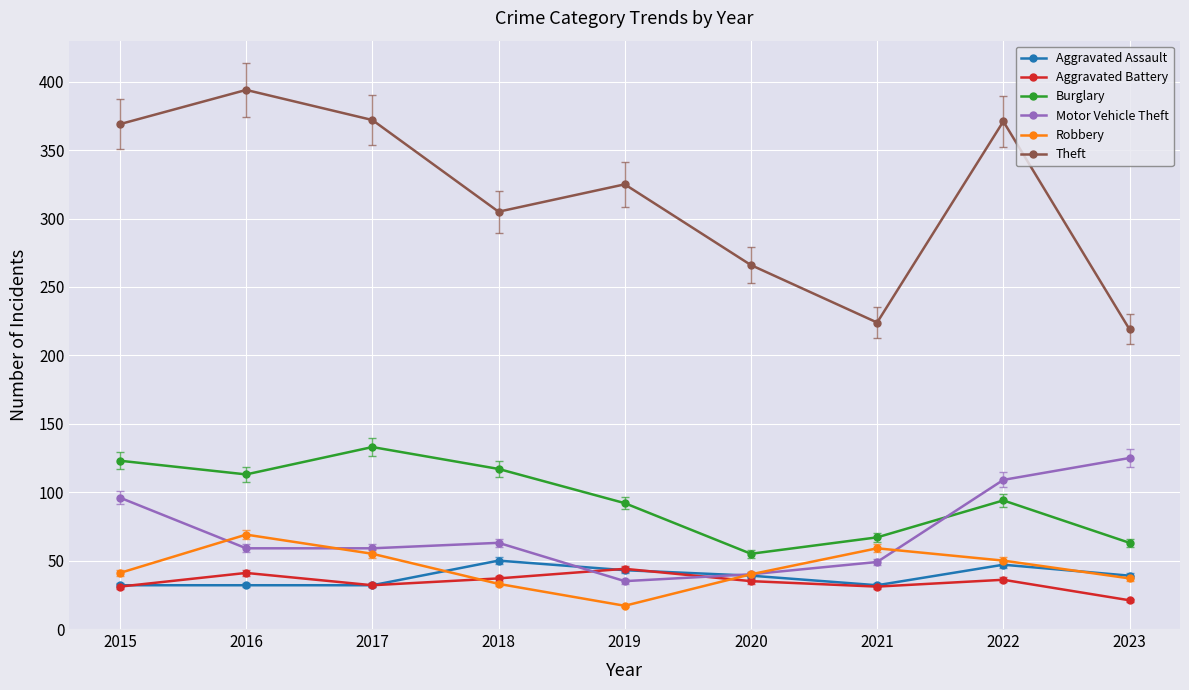

What is the value of the Motor Vehicle Theft point at the 4th from the left?

63